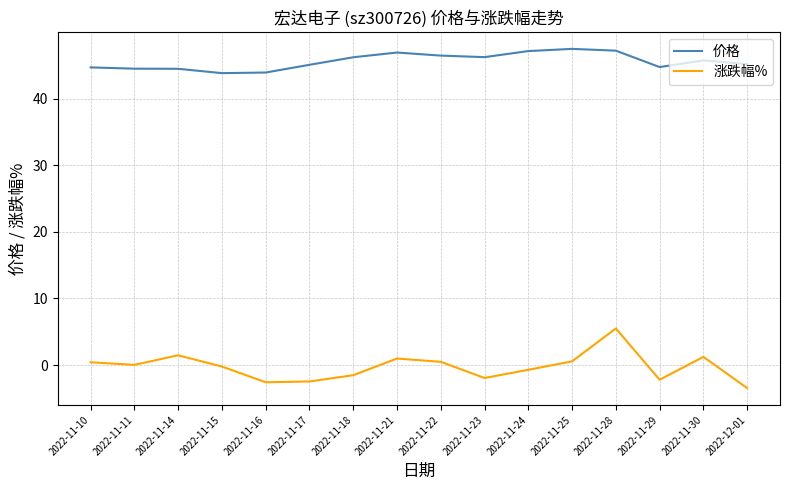

What position from the left is 2022-11-23?

10